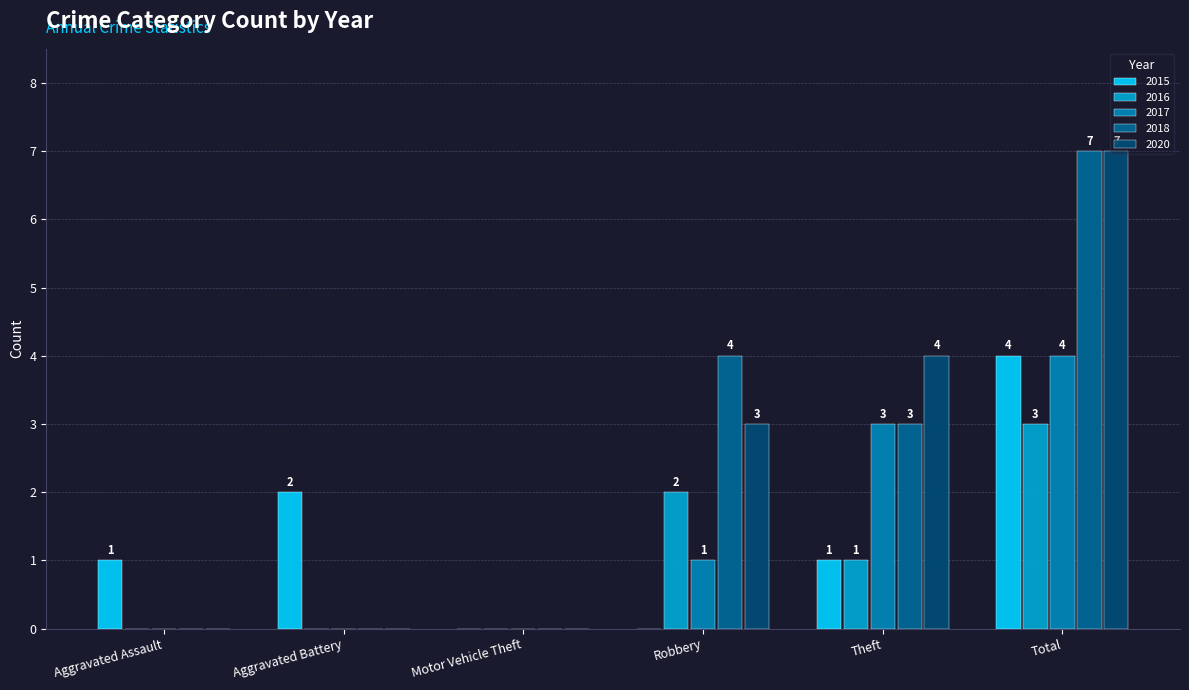

At which category is the sum across all series the highest?

Total